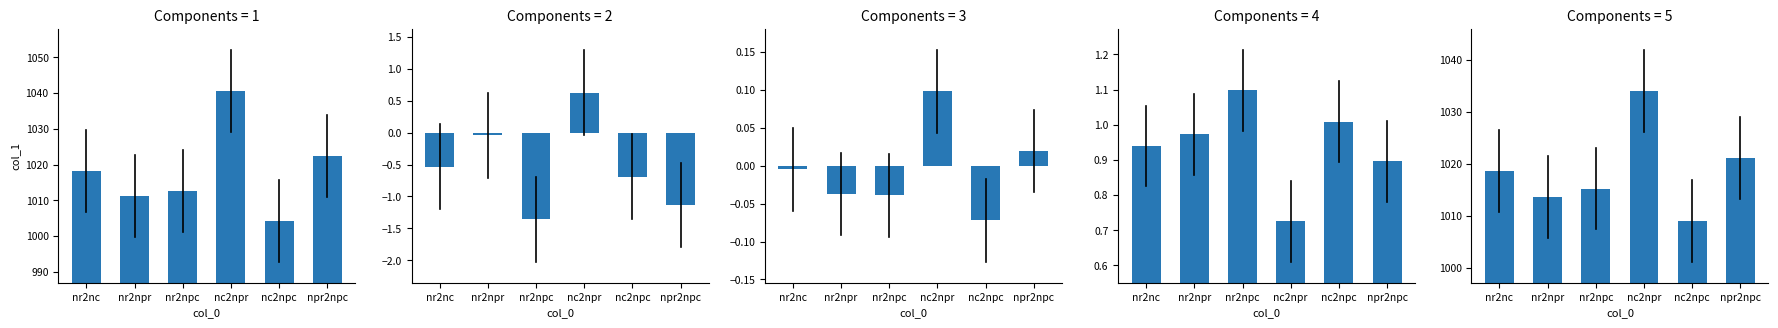

What position from the right is nc2npc?

2